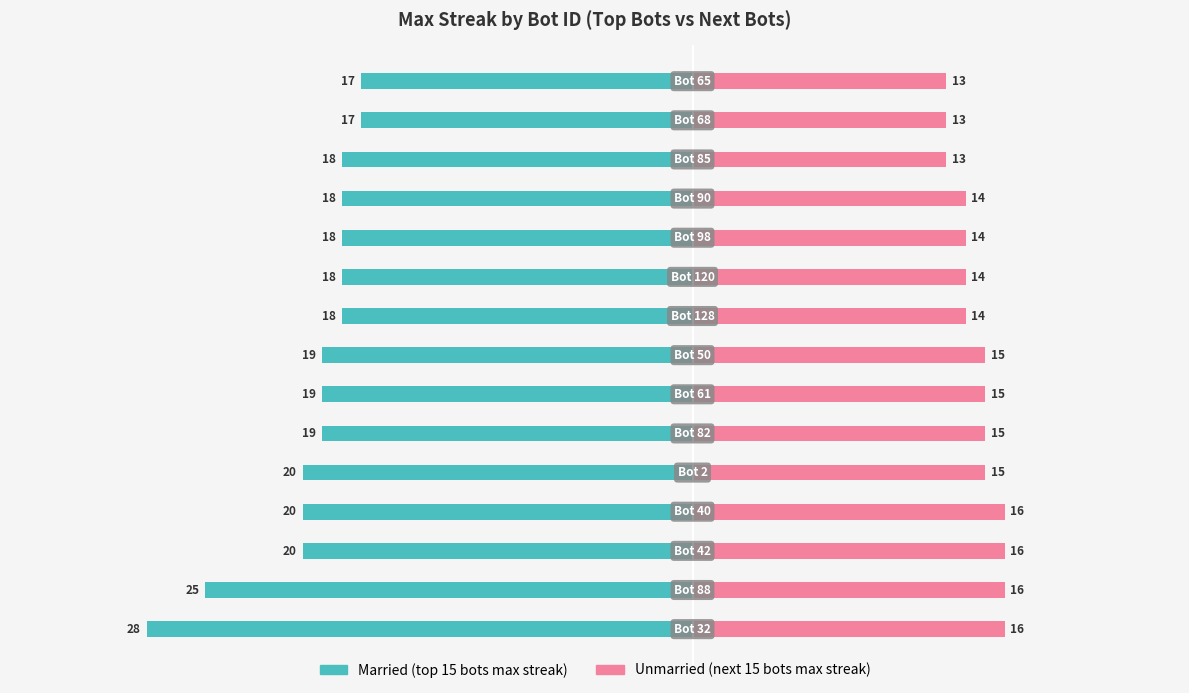

How many bars are there in total?

30